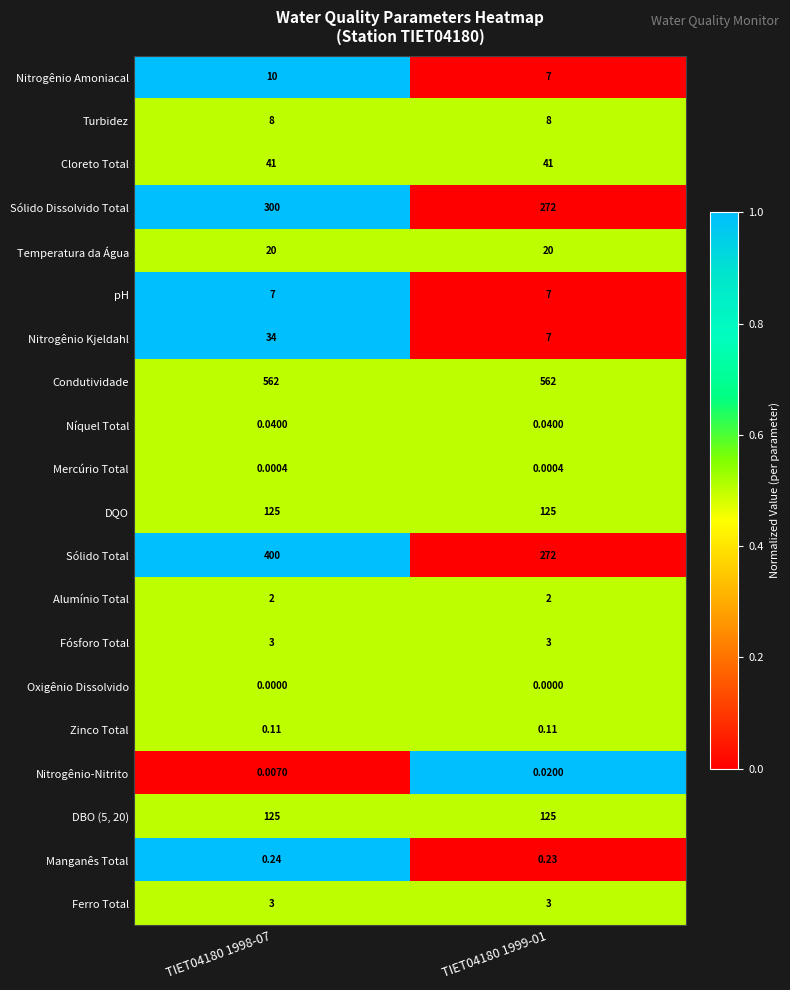

Is the value of DBO (5, 20) at TIET04180 1999-01 greater than the value of Oxigênio Dissolvido at TIET04180 1999-01?

Yes